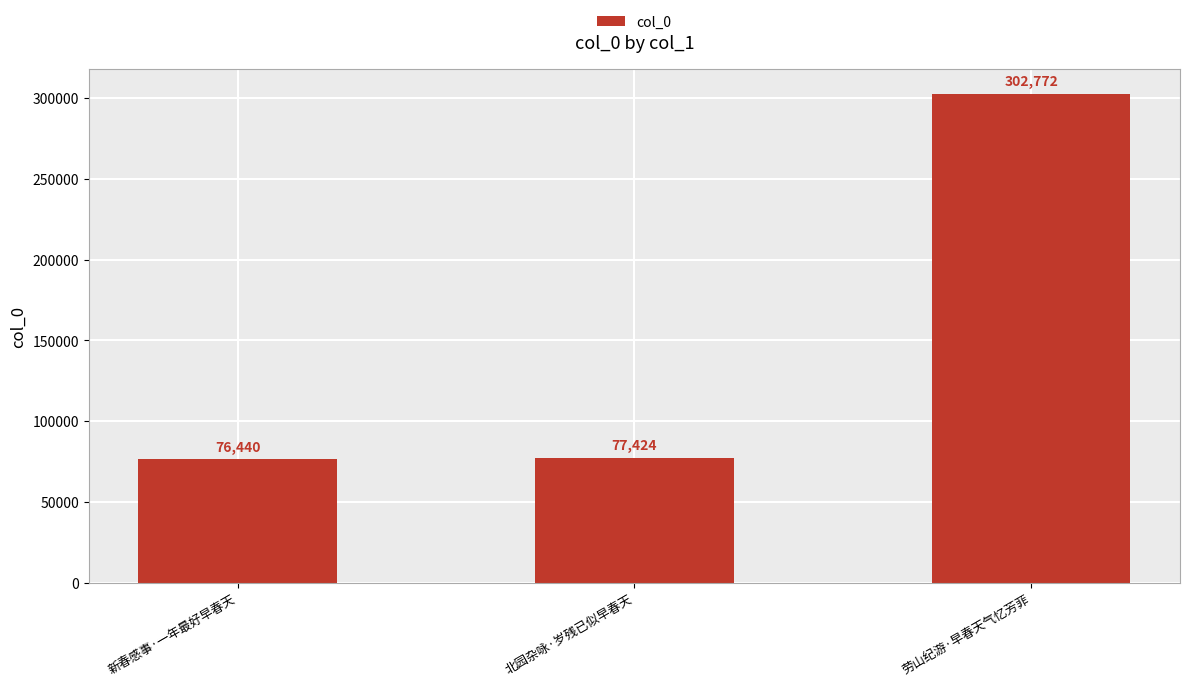

Reading left to right, transcribe all the data shown in this chart.

新春感事·一年最好早春天=76440	北园杂咏·岁残已似早春天=77424	劳山纪游·早春天气忆芳菲=302772